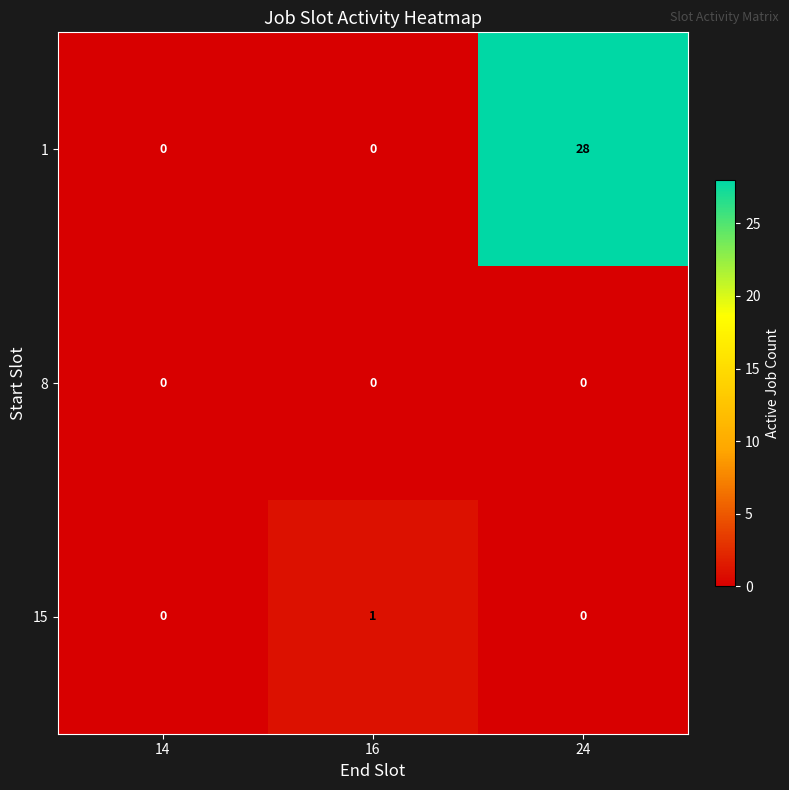

How many data points does each series have?

3